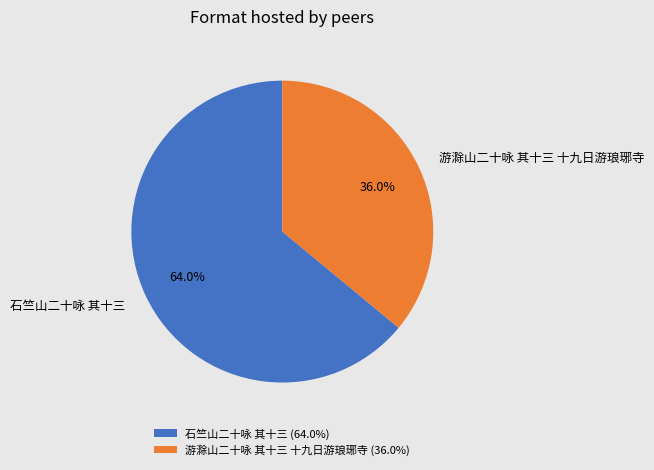

Which category accounts for the majority?

石竺山二十咏 其十三